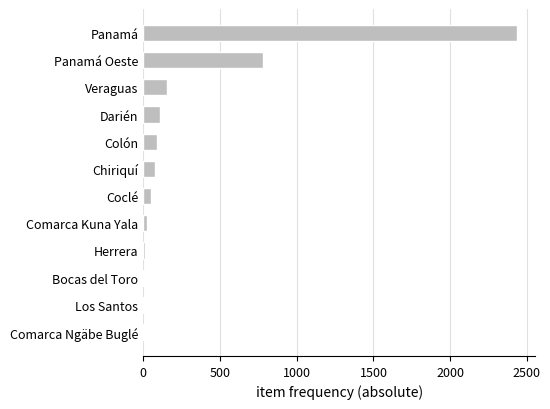

Is it true that the value at Panamá is 993?

False